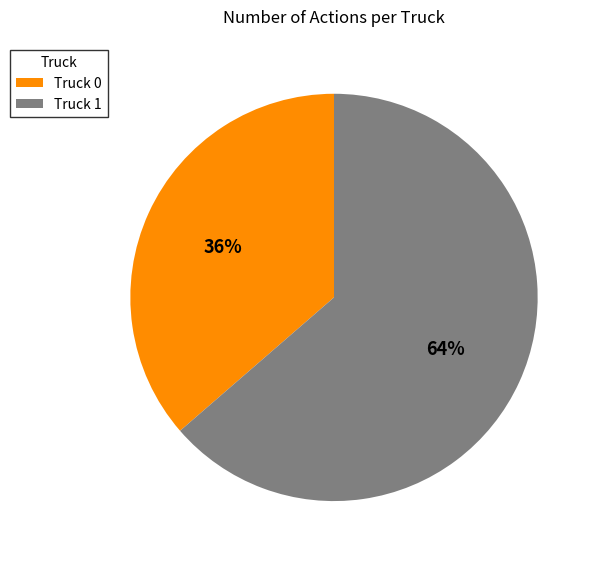

To the nearest percent, what percentage of the pie is Truck 1?

64%